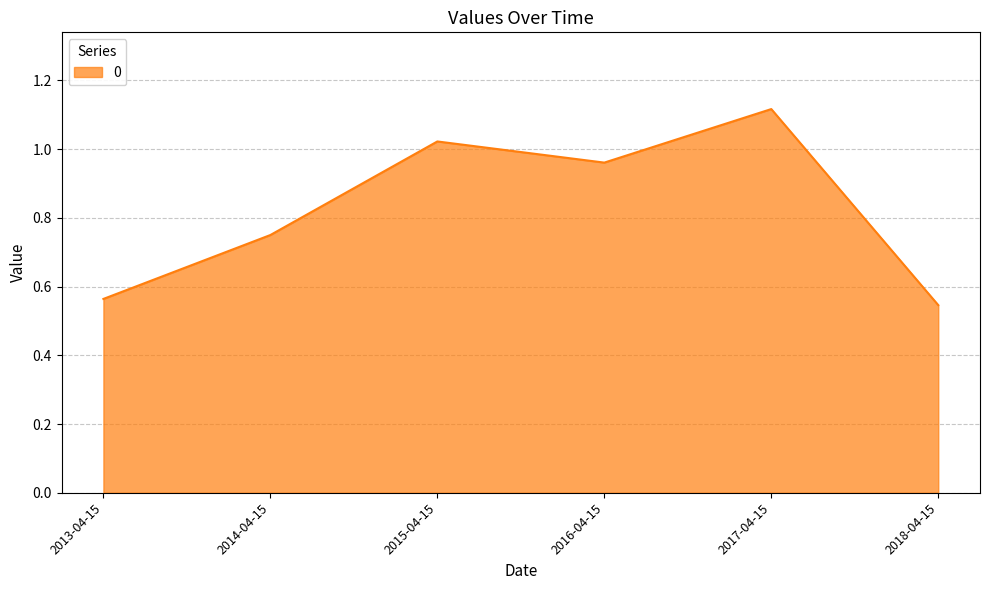

True or false: the data shows 0.2 at 2014-04-15.

False